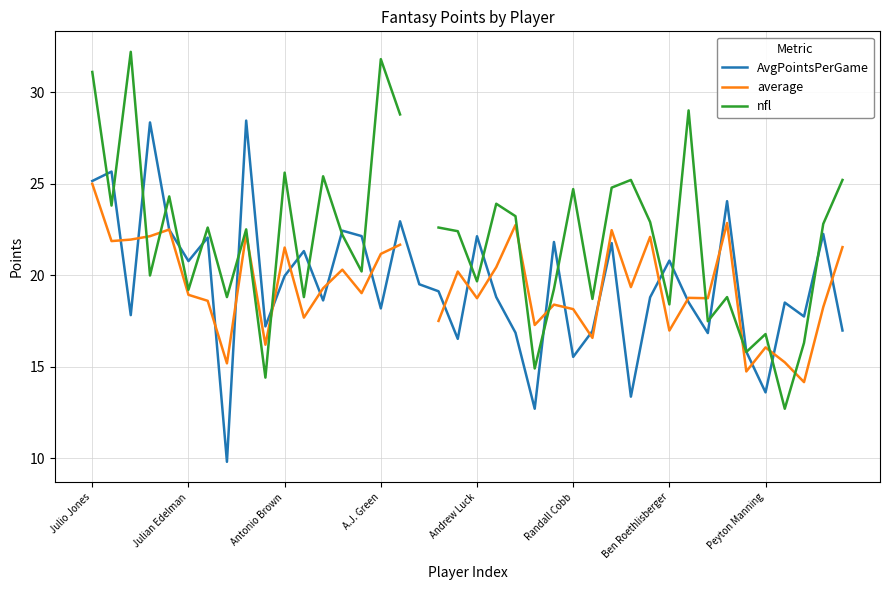

In AvgPointsPerGame, how many points are higher than both neighbors (excluding endpoints)?

14